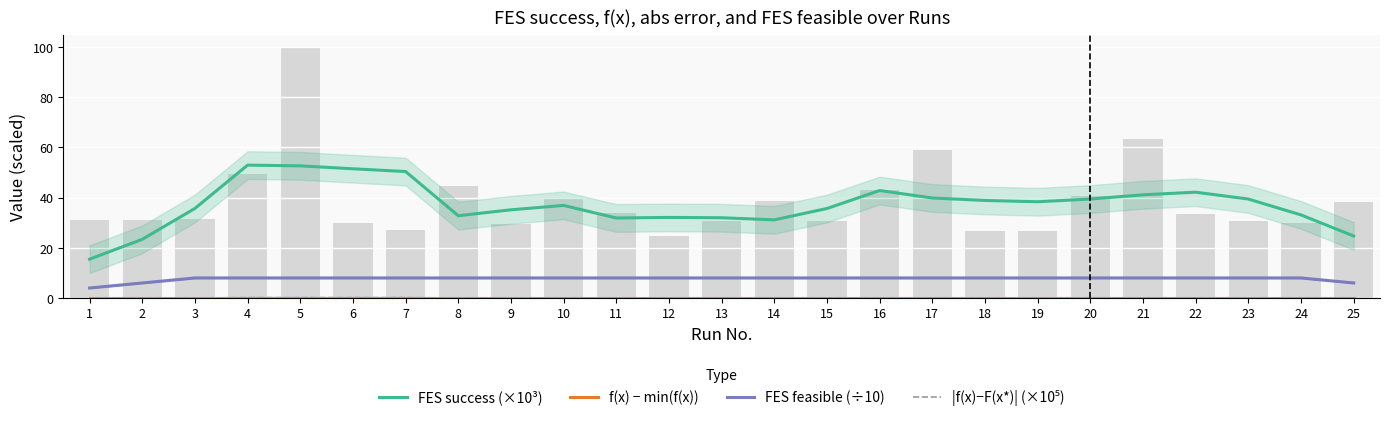

Reading right to left, what are all the values shown in this chart?

FES success (×10³): 25=24.7	24=33.1	23=39.5	22=42.2	21=41.2	20=39.5	19=38.4	18=38.9	17=39.9	16=42.8	15=35.7	14=31.2	13=32.0	12=32.1	11=31.9	10=36.9	9=35.2	8=32.8	7=50.4	6=51.5	5=52.7	4=53.0	3=35.7	2=23.4	1=15.5
f(x) − min(f(x)): 25=0.0	24=0.0	23=0.0	22=0.0	21=0.0	20=0.0	19=0.0	18=0.0	17=0.0	16=0.0	15=0.0	14=0.0	13=0.0	12=0.0	11=0.0	10=0.0	9=0.0	8=0.0	7=0.0	6=0.0	5=0.0	4=0.0	3=0.0	2=0.0	1=0.0
FES feasible (÷10): 25=6.0	24=8.0	23=8.0	22=8.0	21=8.0	20=8.0	19=8.0	18=8.0	17=8.0	16=8.0	15=8.0	14=8.0	13=8.0	12=8.0	11=8.0	10=8.0	9=8.0	8=8.0	7=8.0	6=8.0	5=8.0	4=8.0	3=8.0	2=6.0	1=4.0
|f(x)−F(x*)| (×10⁵): 25=0.0	24=0.0	23=0.0	22=0.0	21=0.0	20=0.0	19=0.0	18=0.0	17=0.0	16=0.0	15=0.0	14=0.0	13=0.0	12=0.0	11=0.0	10=0.0	9=0.0	8=0.0	7=0.2	6=0.2	5=0.2	4=0.2	3=0.0	2=0.0	1=0.0